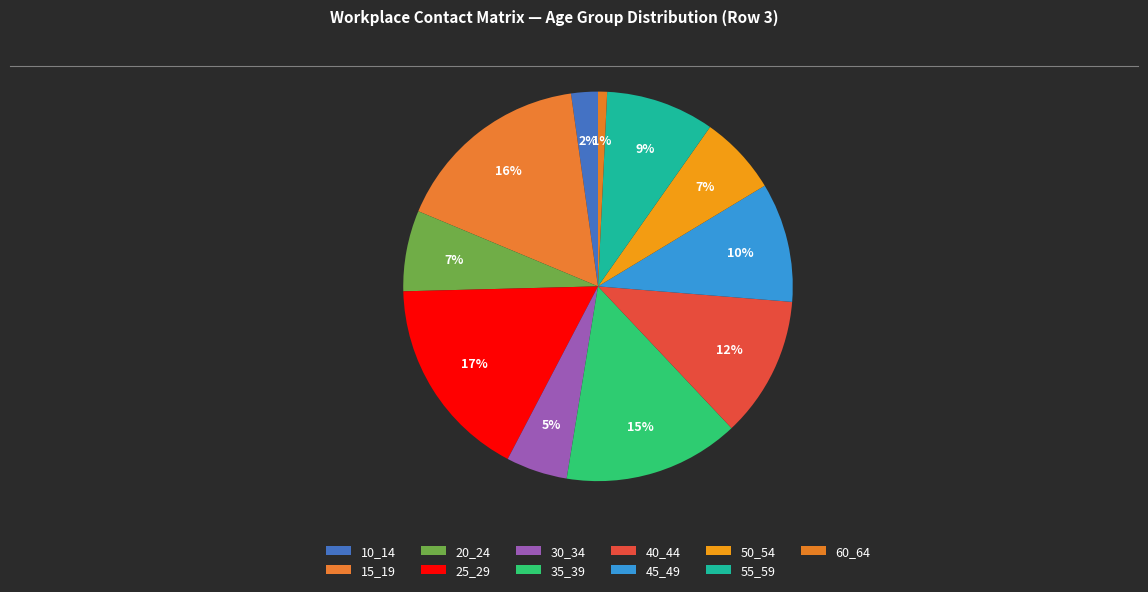

How many slices are in this pie chart?

11